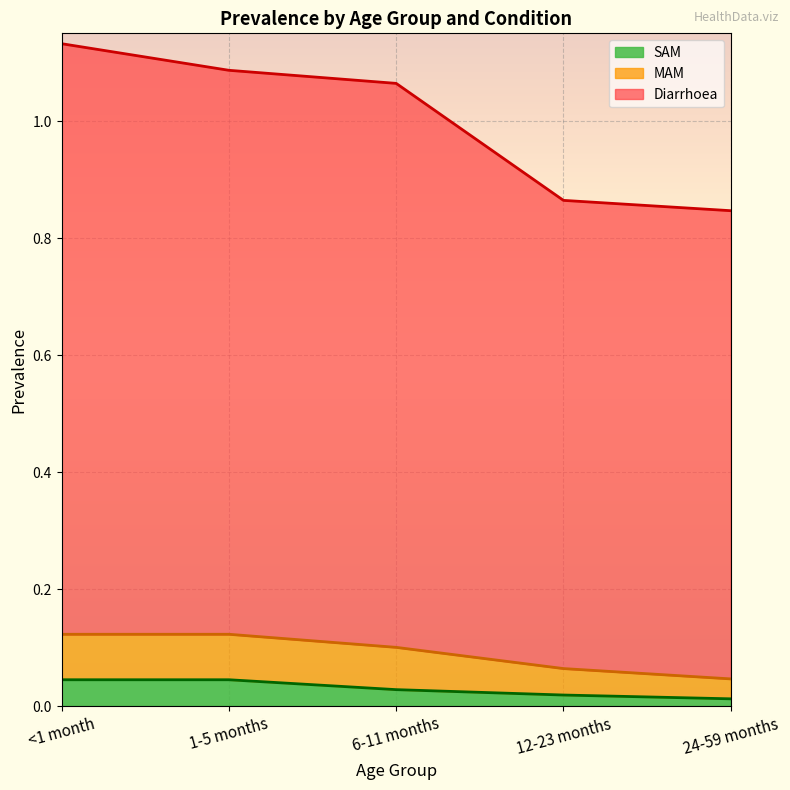

True or false: Diarrhoea has more than 1 interior local peaks.

False